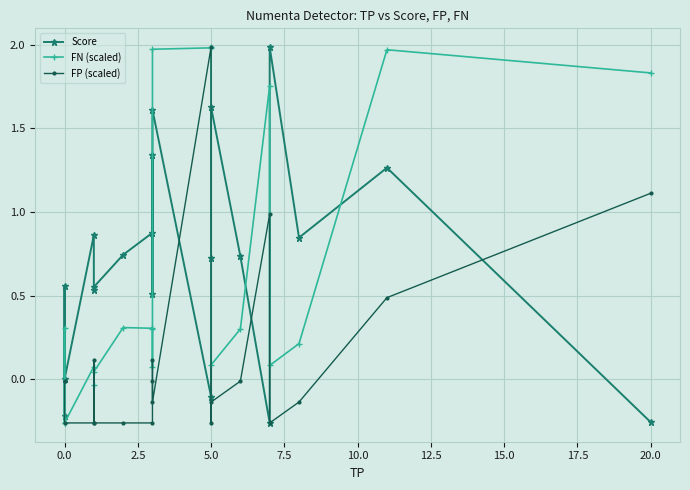

How many lines are shown in the chart?

3